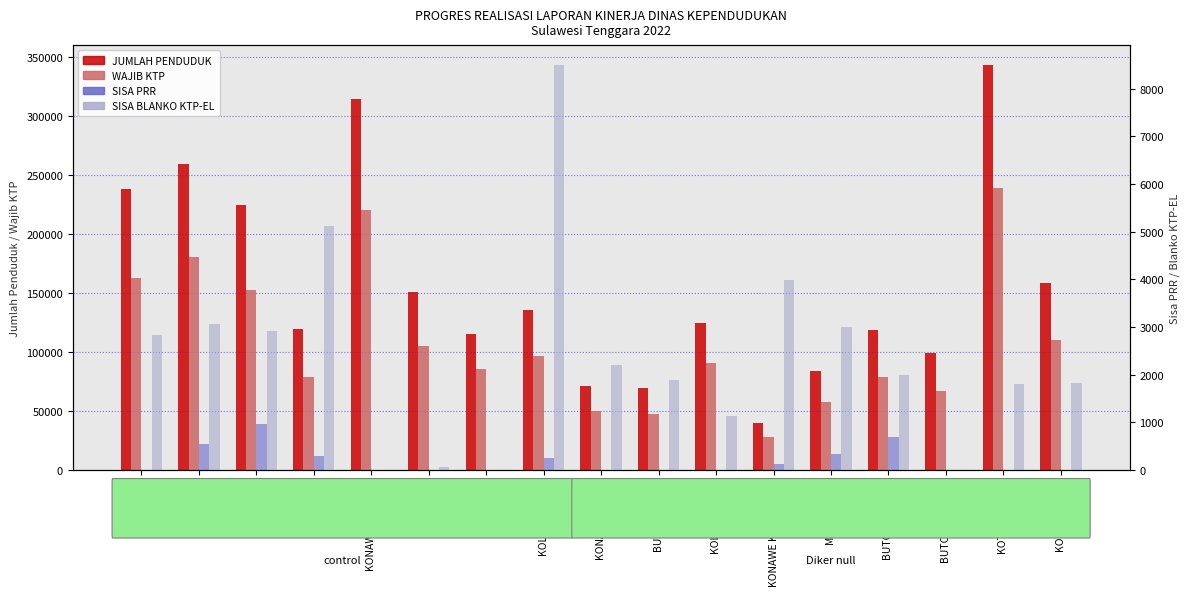

What is the label of the 2nd bar from the right?

KOTA KENDARI